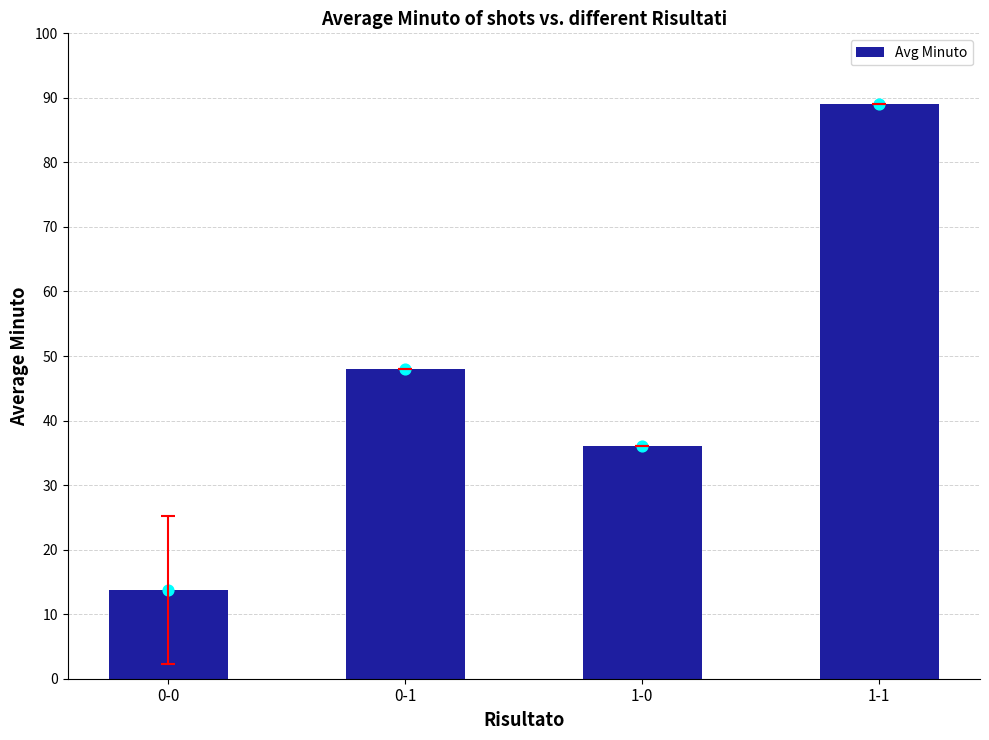

What is the ratio of the value at 0-0 to the value at 1-0?

0.4